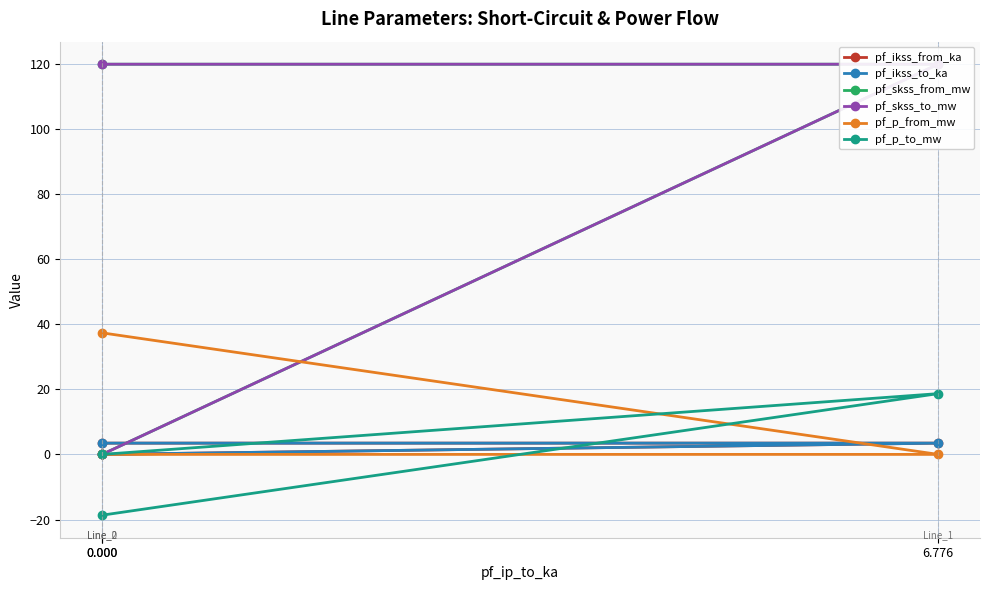

Which has a higher value, 6.776 or 0.000?

6.776